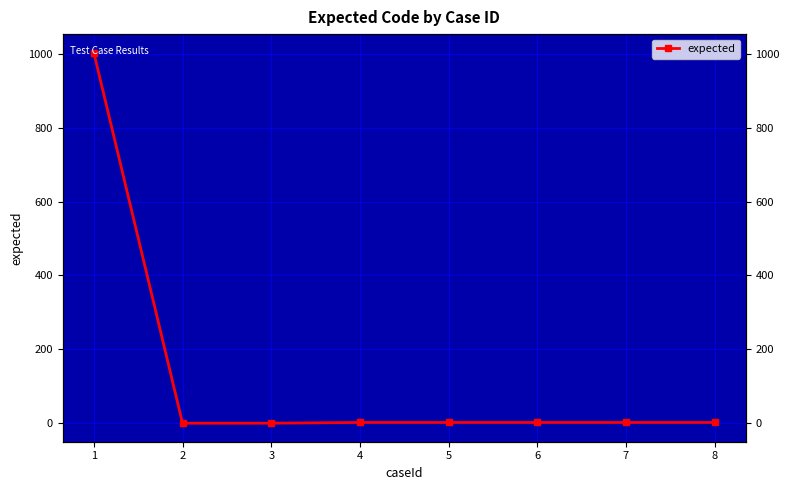

Which category has the highest value across all series?

1